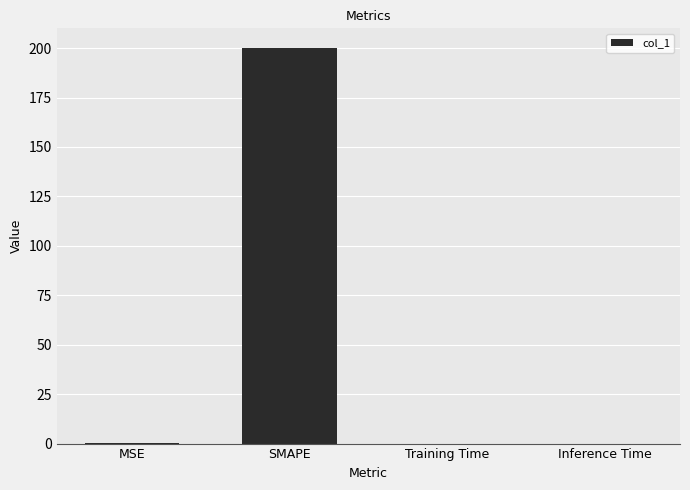

What is the greatest value displayed?

200.0